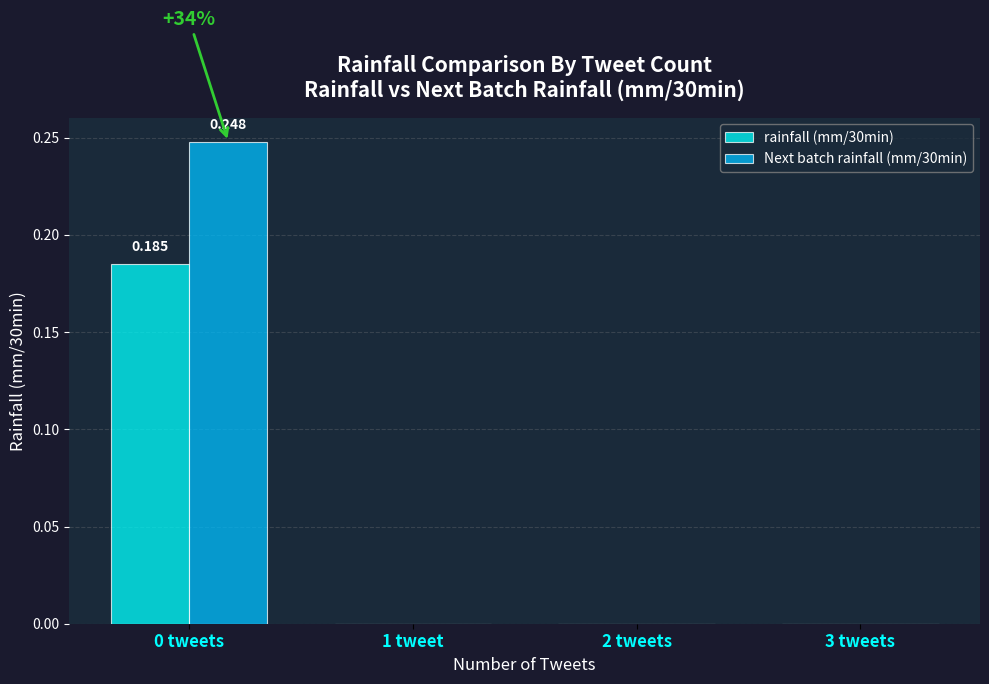

What are all the series names shown in the legend?

rainfall (mm/30min), Next batch rainfall (mm/30min)